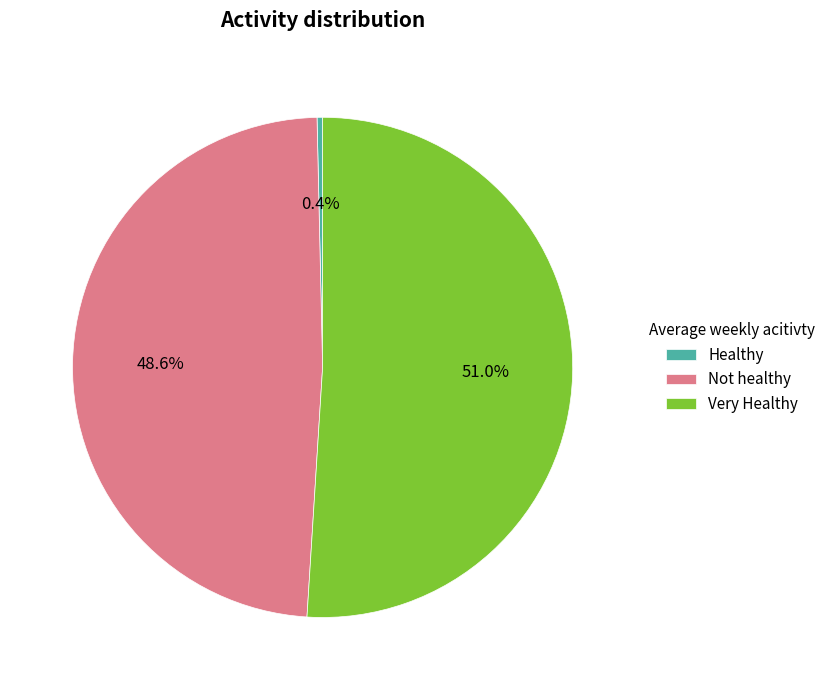

How many slices are in this pie chart?

3